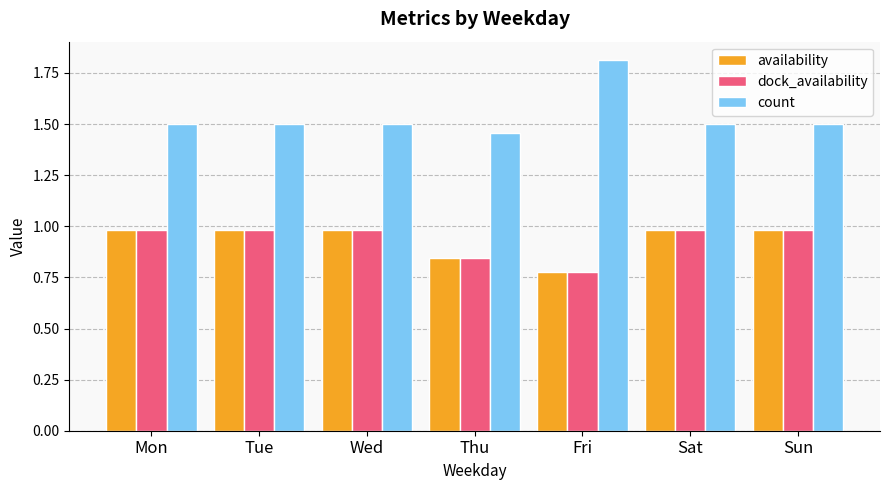

At which category does the chart reach its peak across all series?

Fri